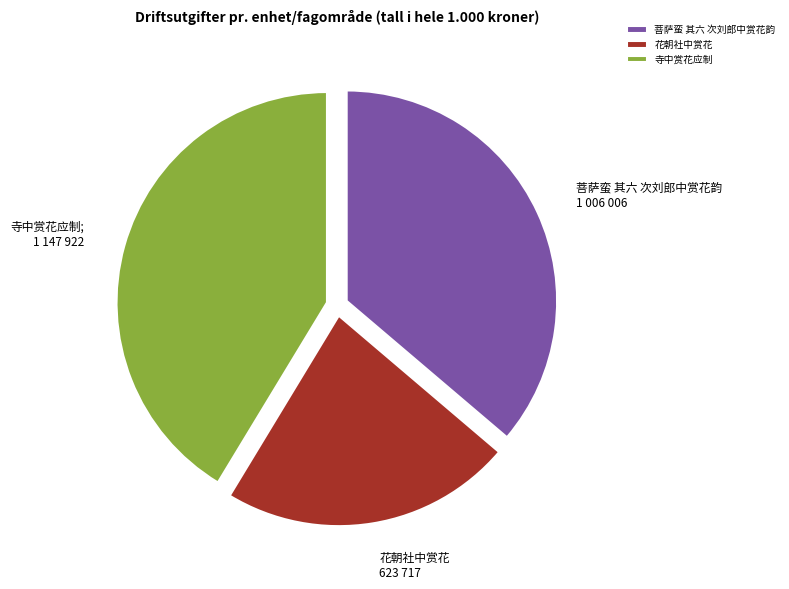

Which slice is the smallest?

花朝社中赏花